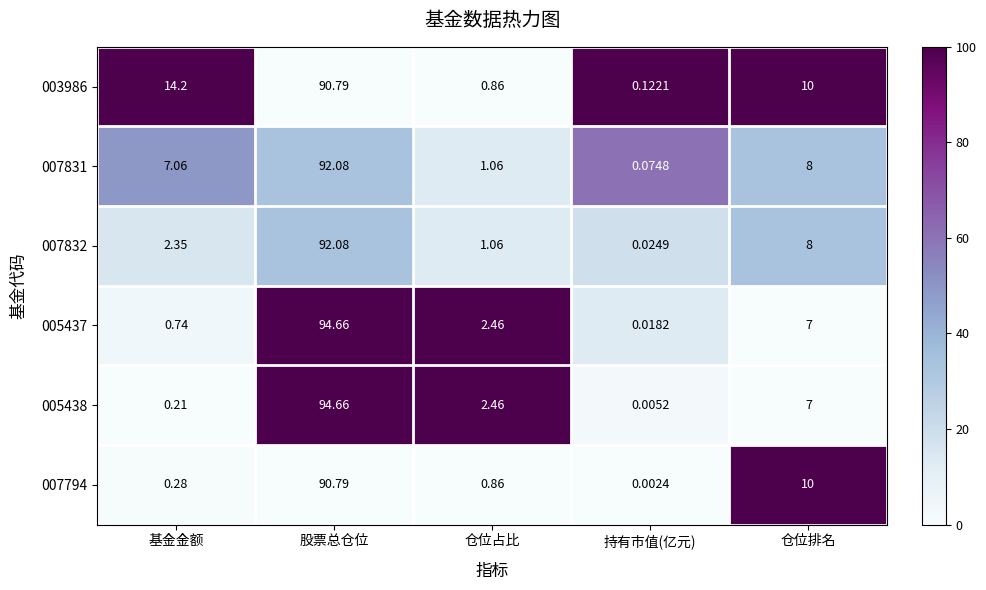

At which label does 003986 first exceed 10?

基金金额